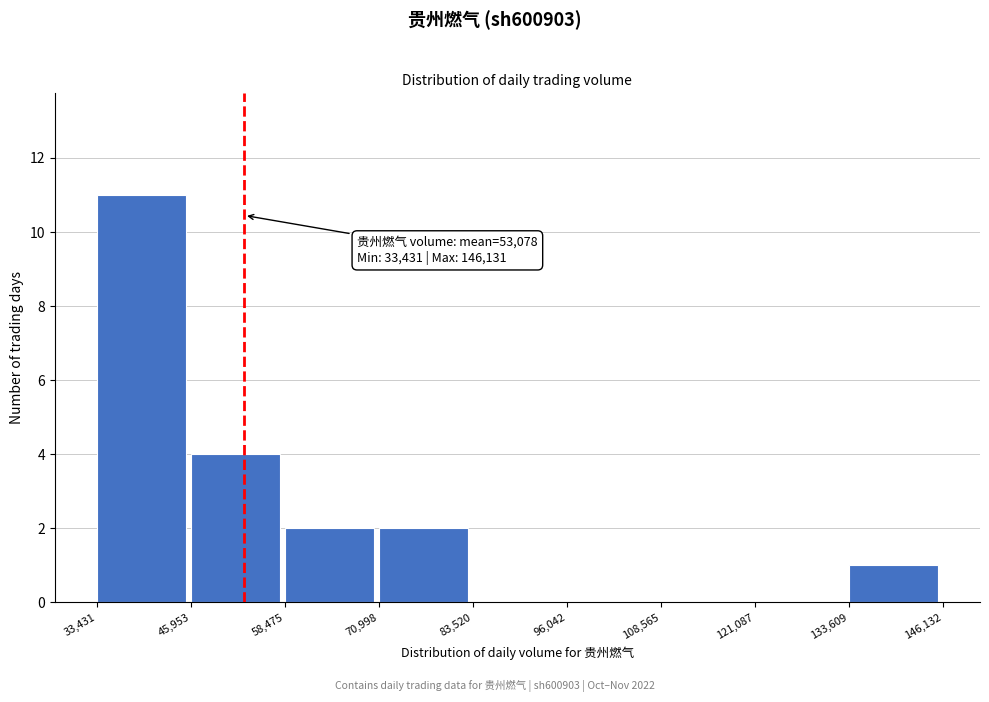

Over which range of the x-axis is the bar tallest?

33,431 to 45,953